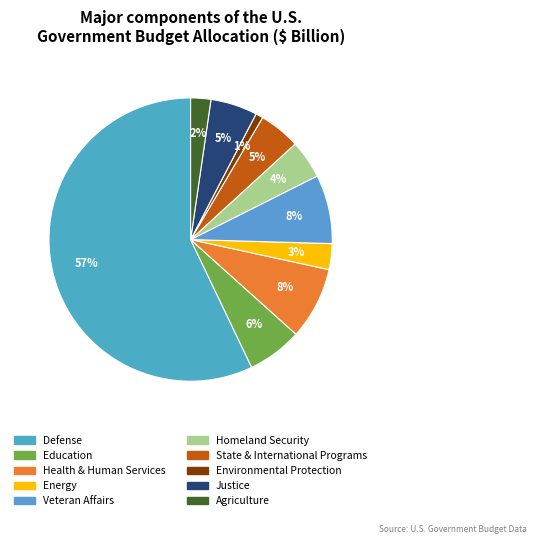

Which category has the biggest portion of the pie?

Defense